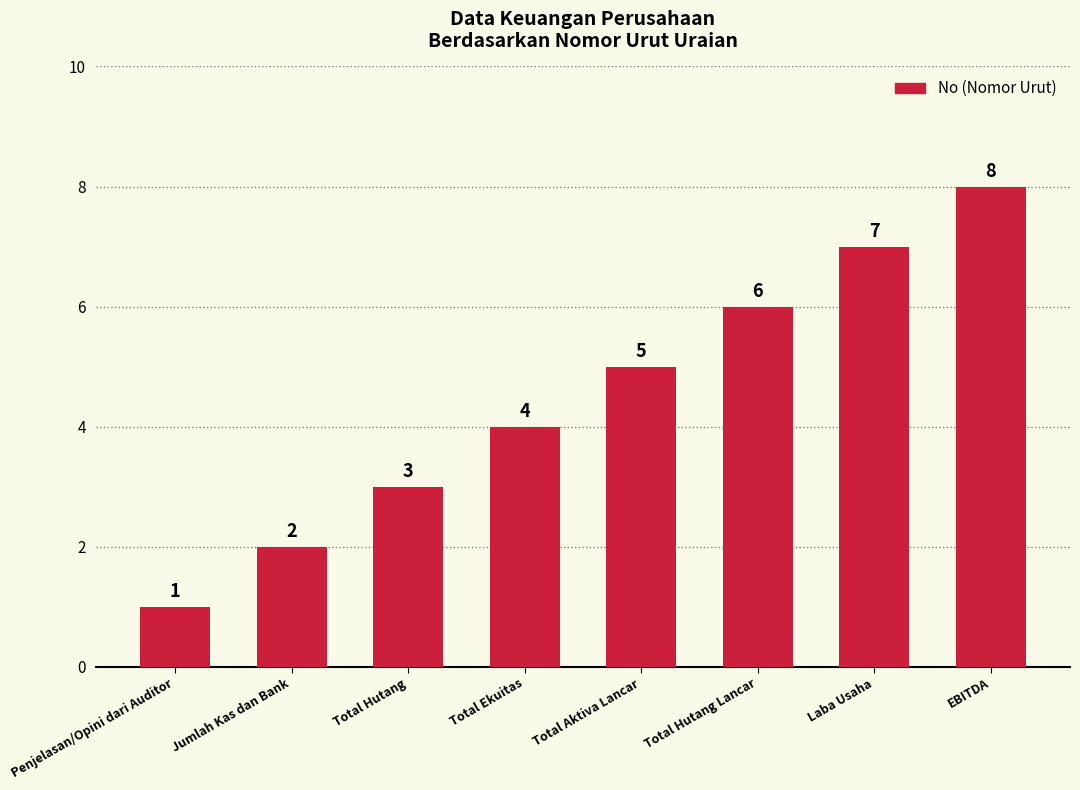

What is the sum of the values at Penjelasan/Opini dari Auditor and Laba Usaha?

8